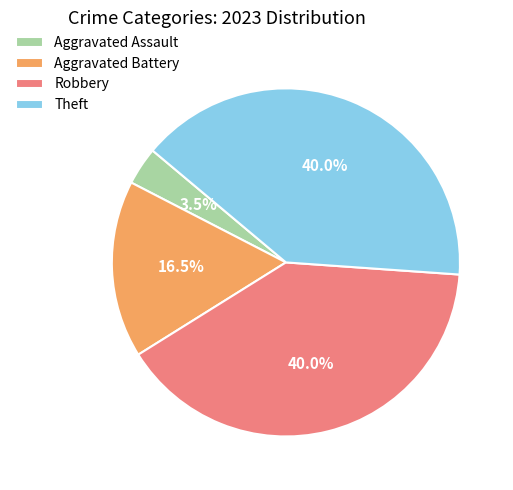

What is the ratio of the value at Aggravated Assault to the value at Aggravated Battery?

0.2